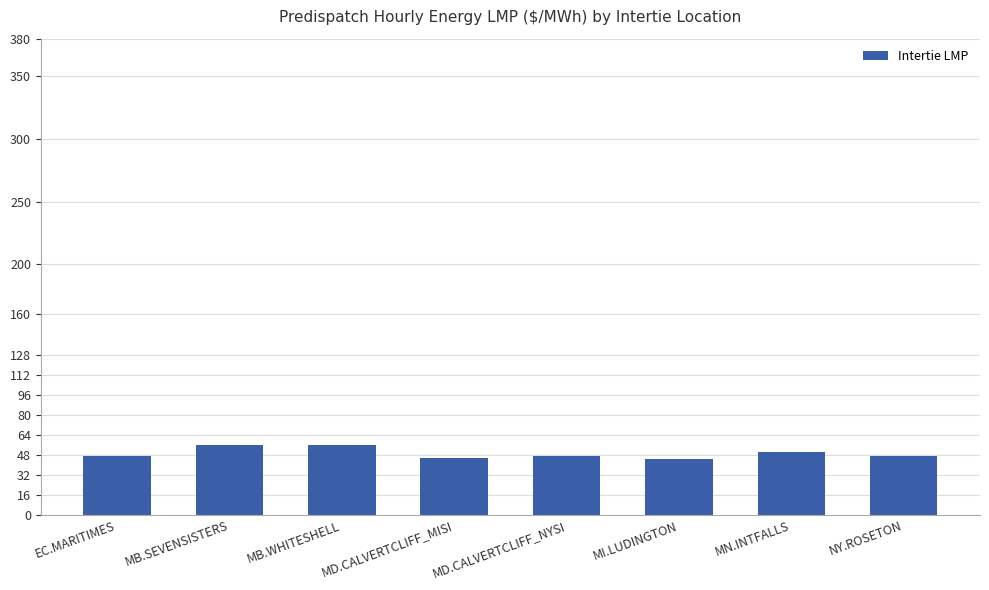

What is the change in value from MI.LUDINGTON to MN.INTFALLS?

+5.0